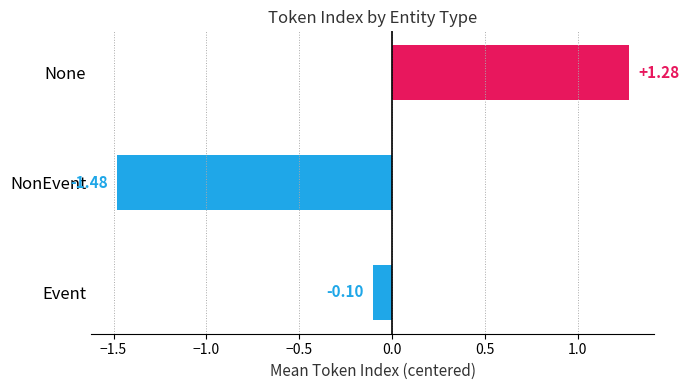

What is the difference between the maximum and minimum values?

2.8